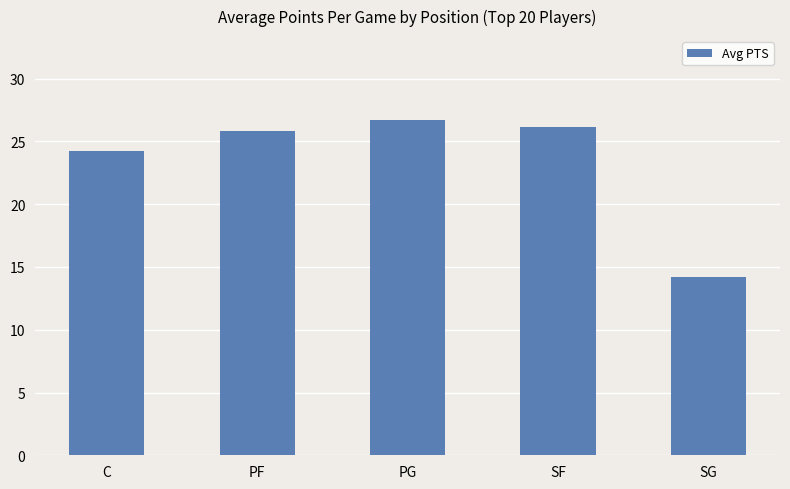

What is the label of the 4th bar from the right?

PF